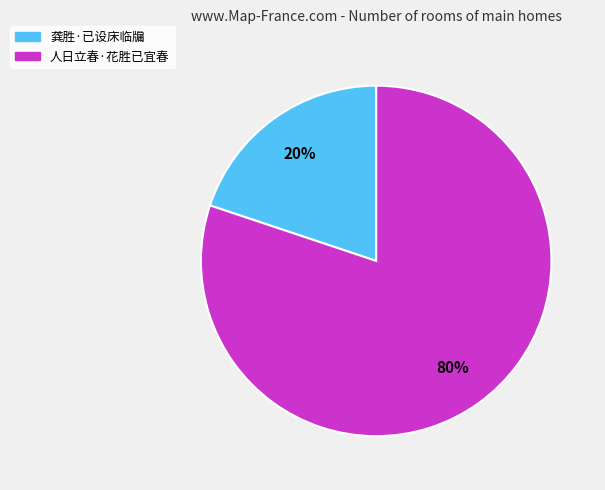

Rank the categories by value from highest to lowest.

人日立春·花胜已宜春, 龚胜·已设床临牖